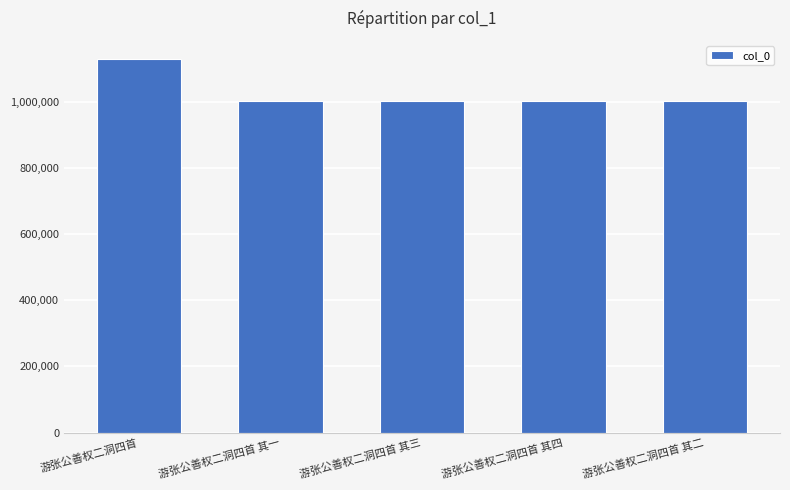

What is the value of the 2nd bar from the left?

1000740